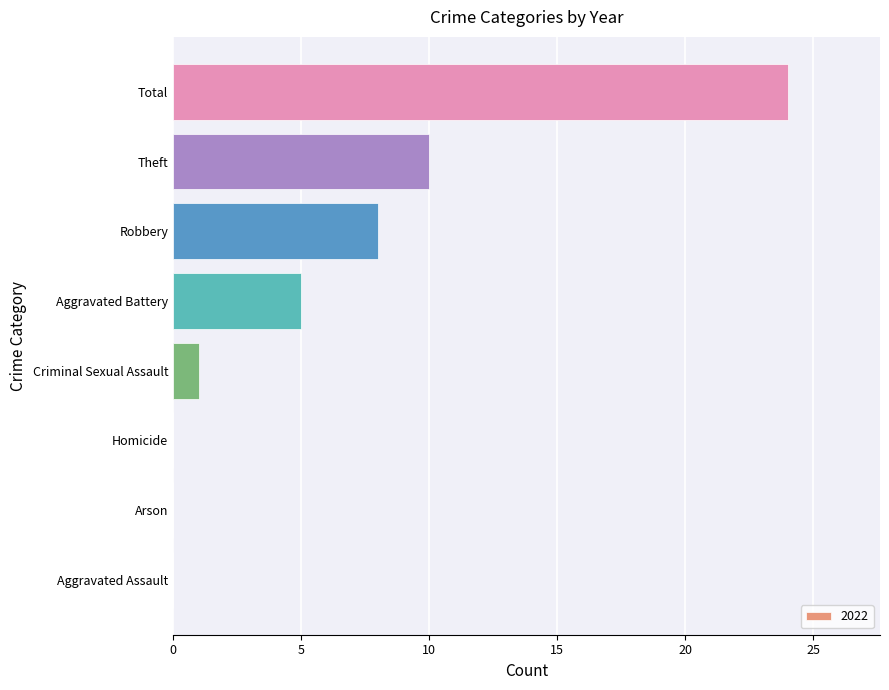

What is the greatest value displayed?

24